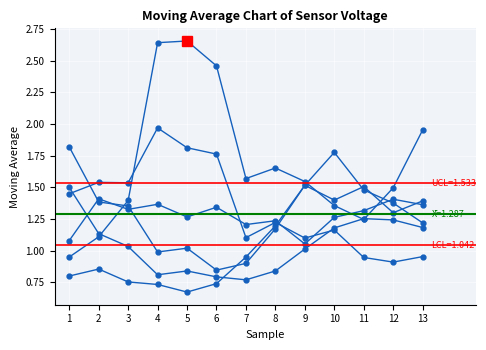

How many lines are shown in the chart?

6